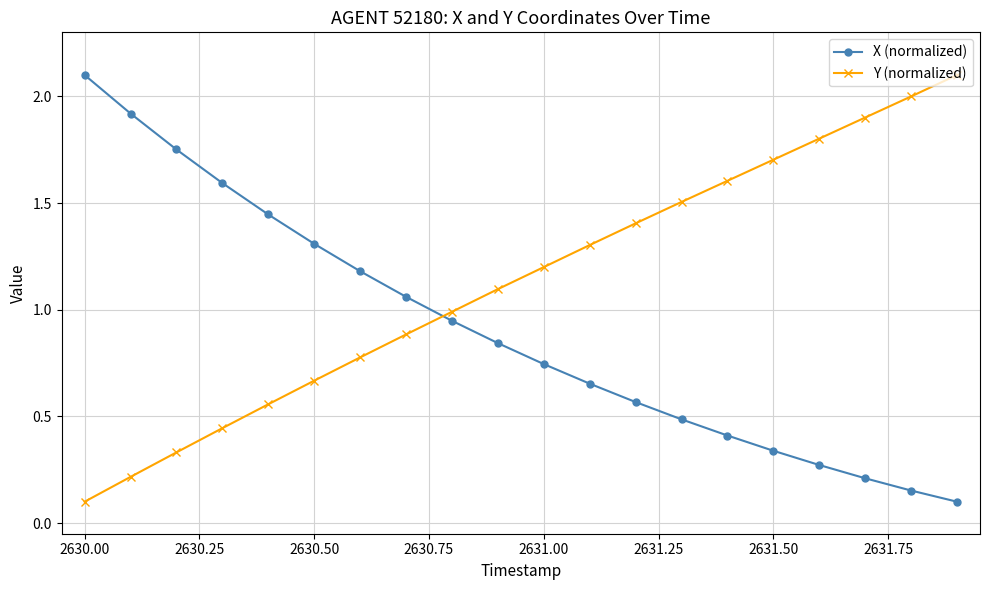

True or false: Y (normalized) has more than 1 points higher than both neighbors.

False